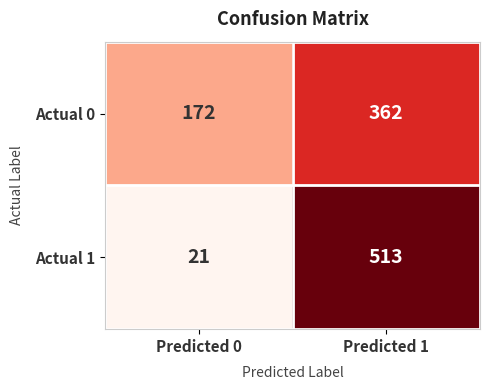

The value of Actual 1 at Predicted 0 is 21. True or false?

True